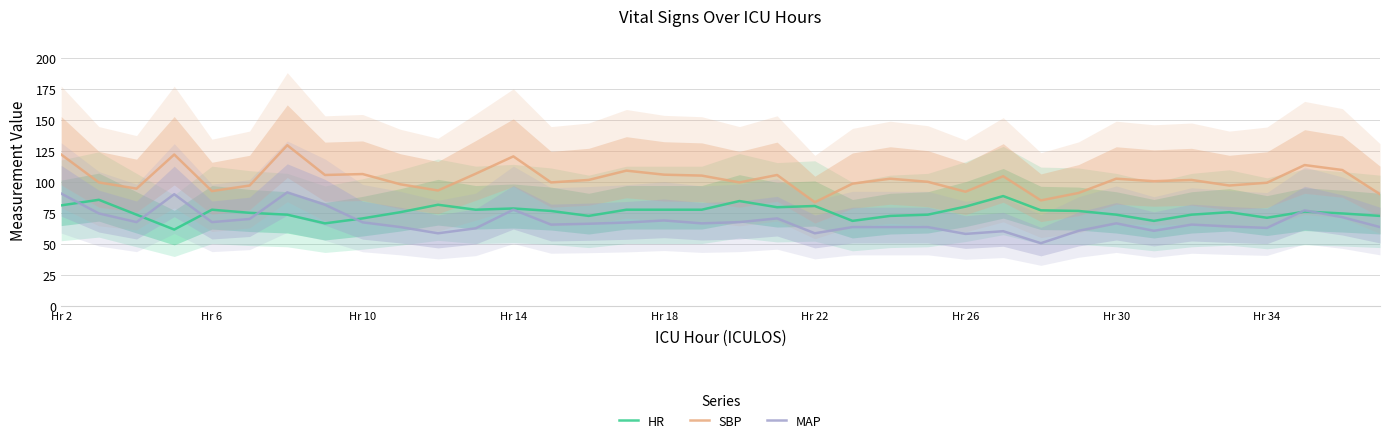

What is the maximum value for MAP?

92.0